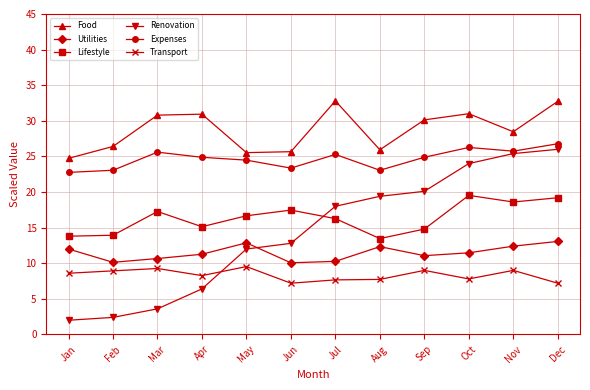

Does the chart display data point markers on the line(s)?

Yes